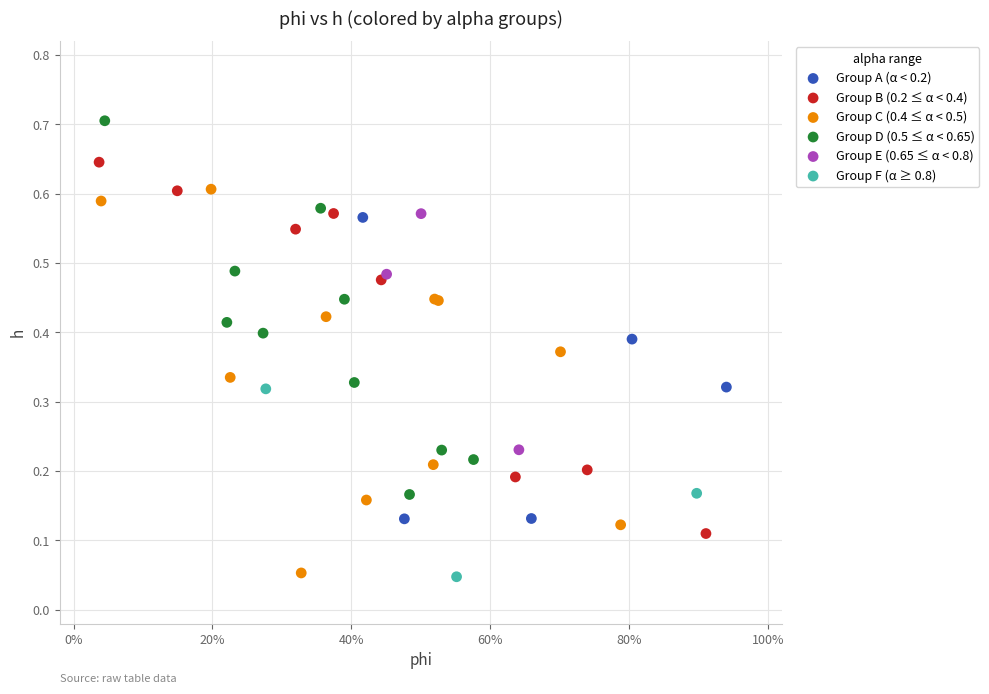

Which series contains the highest Y value?

Group D (0.5 ≤ α < 0.65)